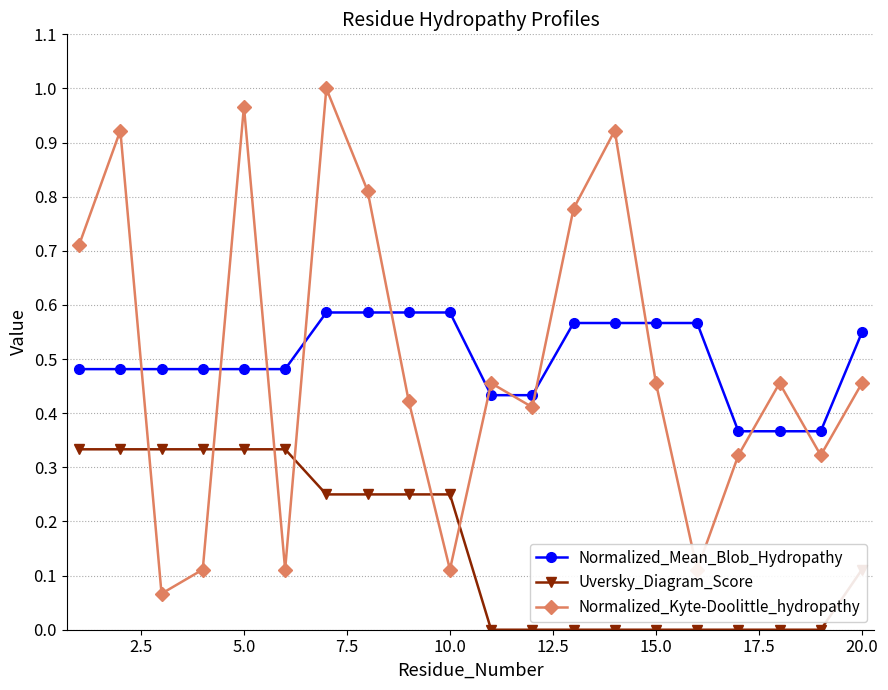

List the series in order of their peak value, highest first.

Normalized_Kyte-Doolittle_hydropathy, Normalized_Mean_Blob_Hydropathy, Uversky_Diagram_Score